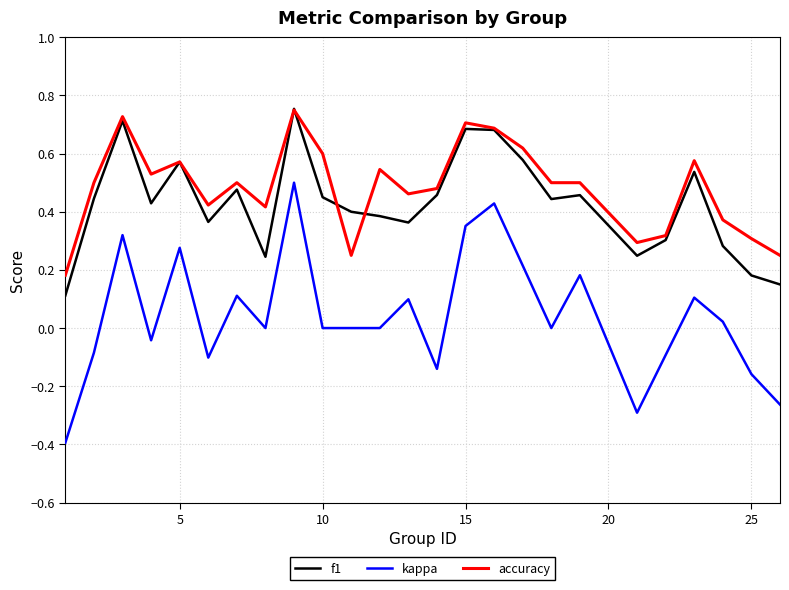

True or false: accuracy and kappa cross at least once.

False